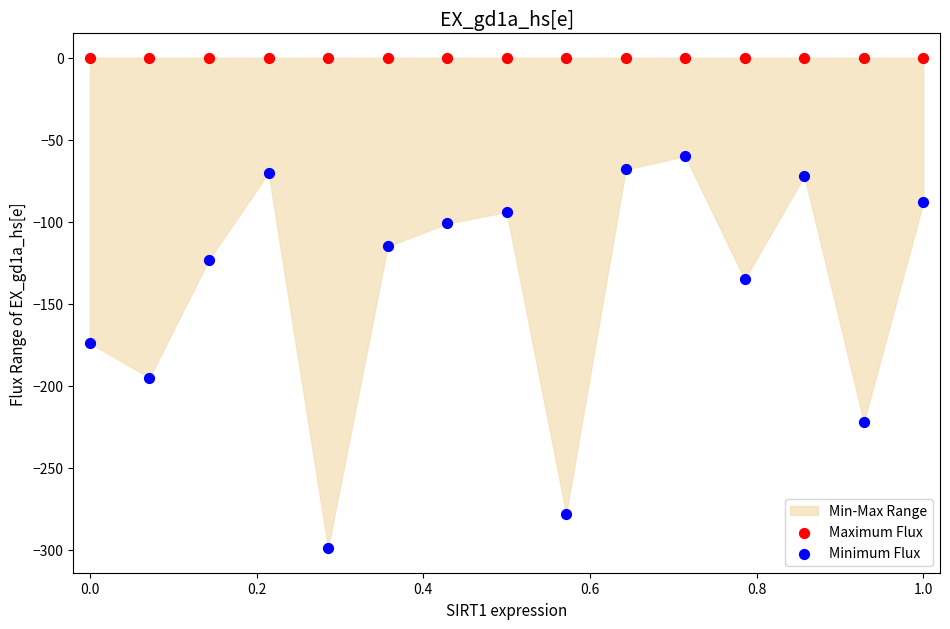

In the Minimum Flux series, what Y value is closest to -179?

-174